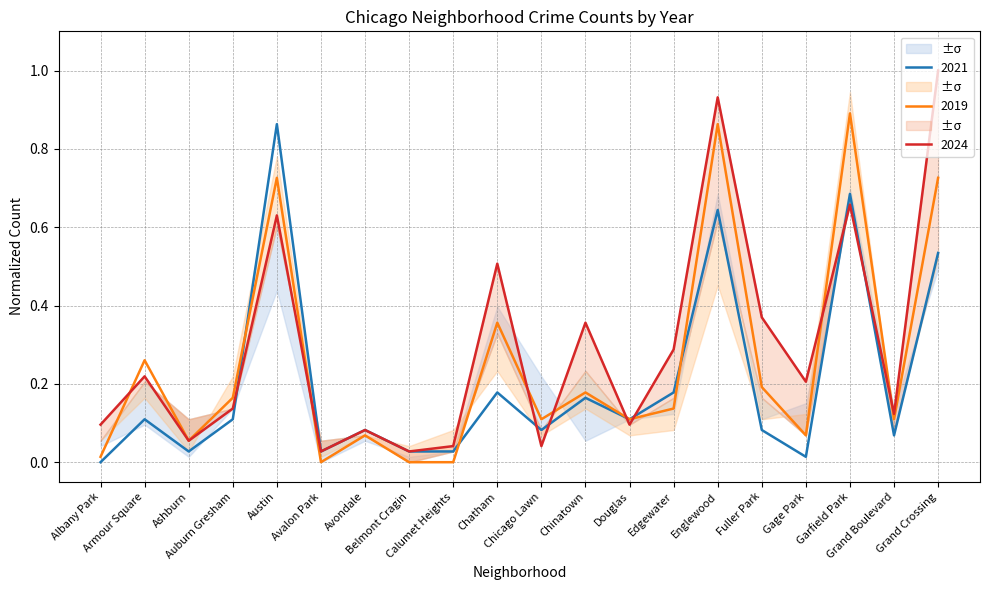

At which category is the sum across all series the highest?

Englewood